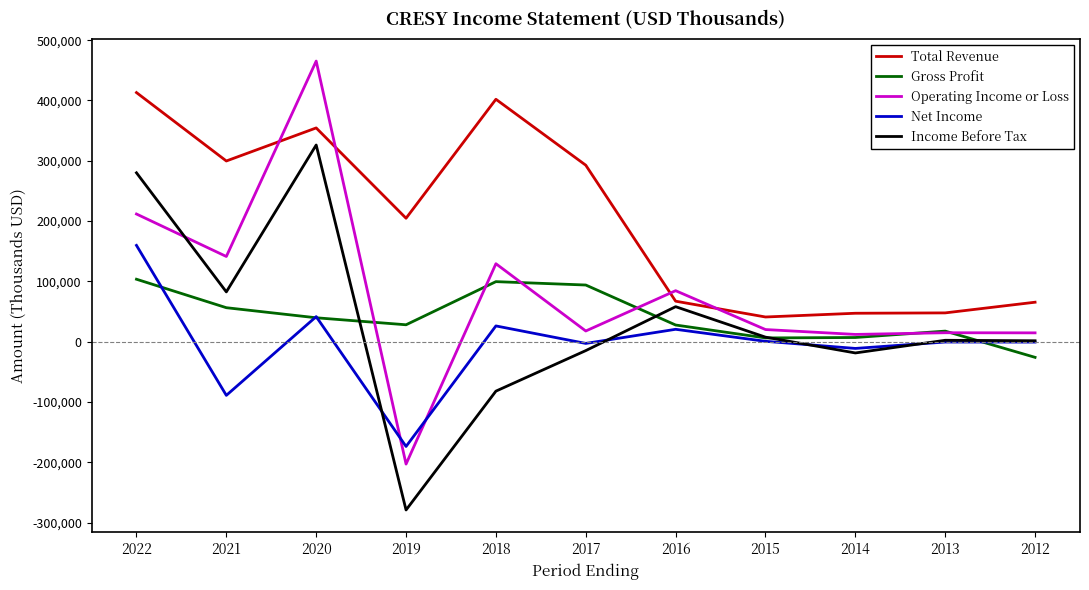

How many distinct data groups are displayed?

5